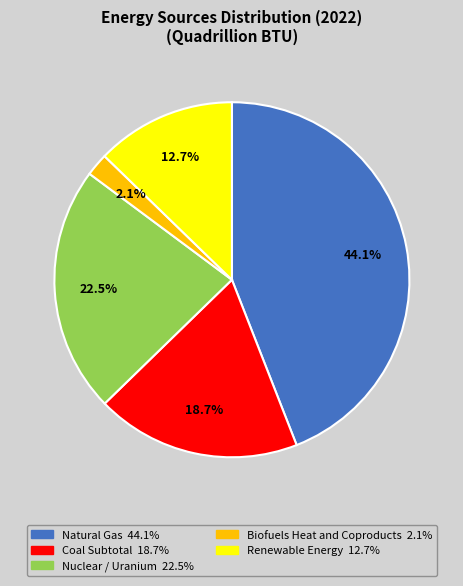

To the nearest percent, what is the average slice percentage?

20%